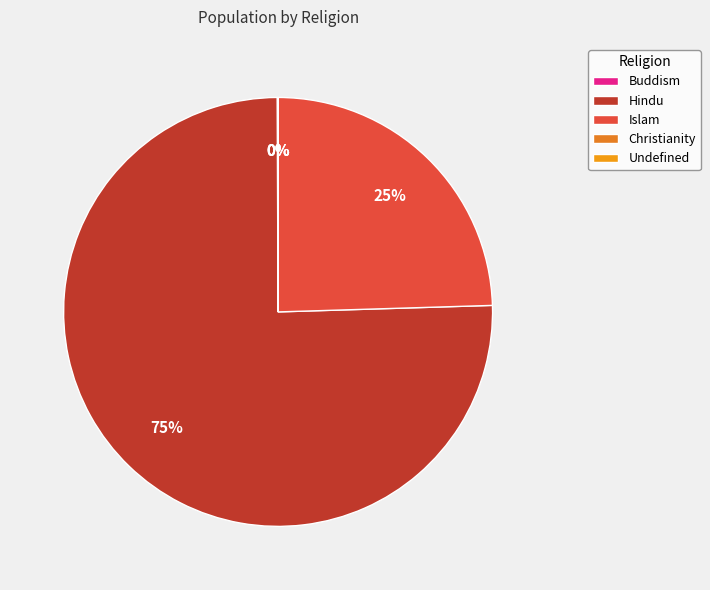

Which slice is the largest?

Hindu